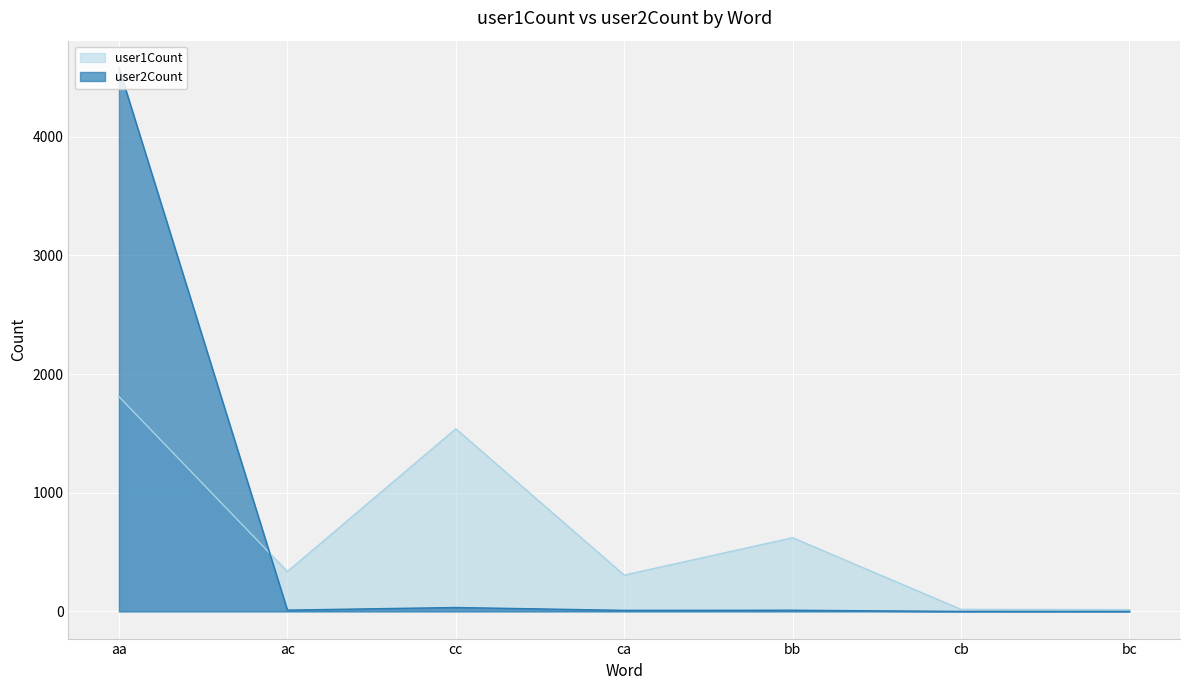

How many series are shown in this chart?

2